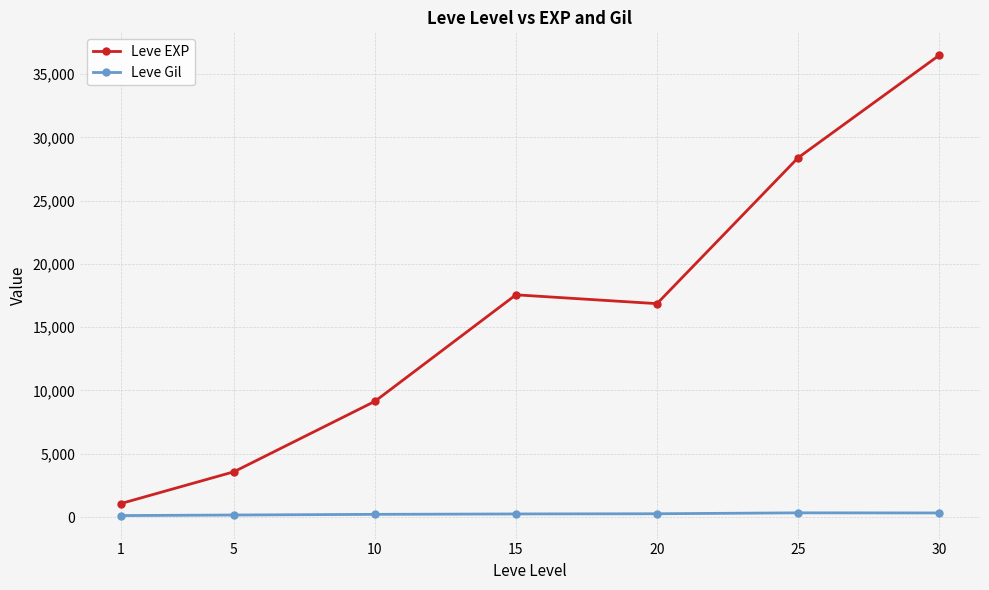

True or false: Leve EXP and Leve Gil cross at least once.

False